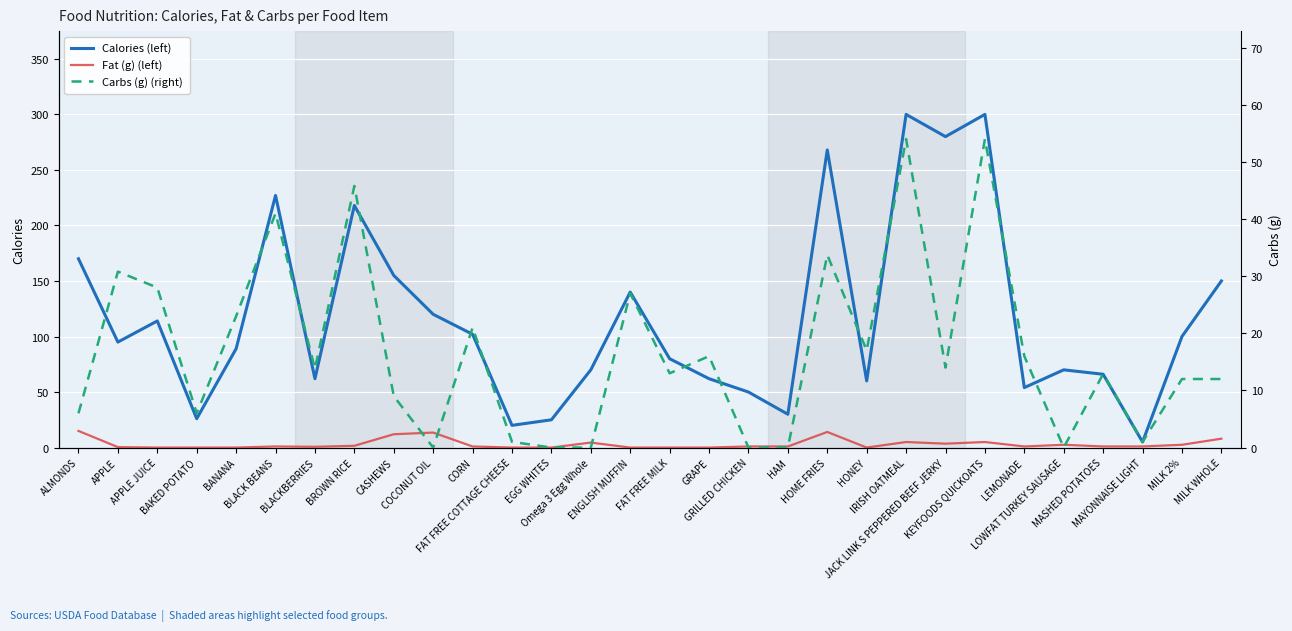

After their last crossing, which series has the higher values: Fat (g) (left) or Carbs (g) (right)?

Carbs (g) (right)